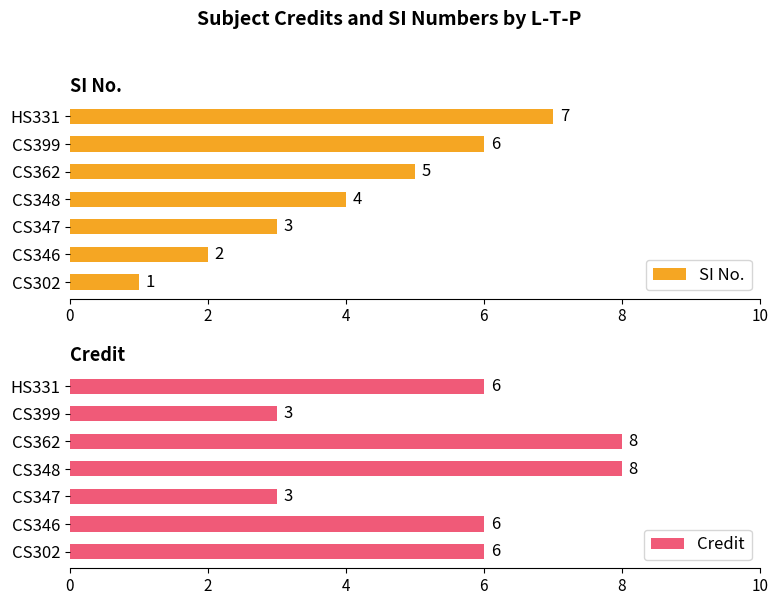

The Credit series shows 10 at HS331. True or false?

False